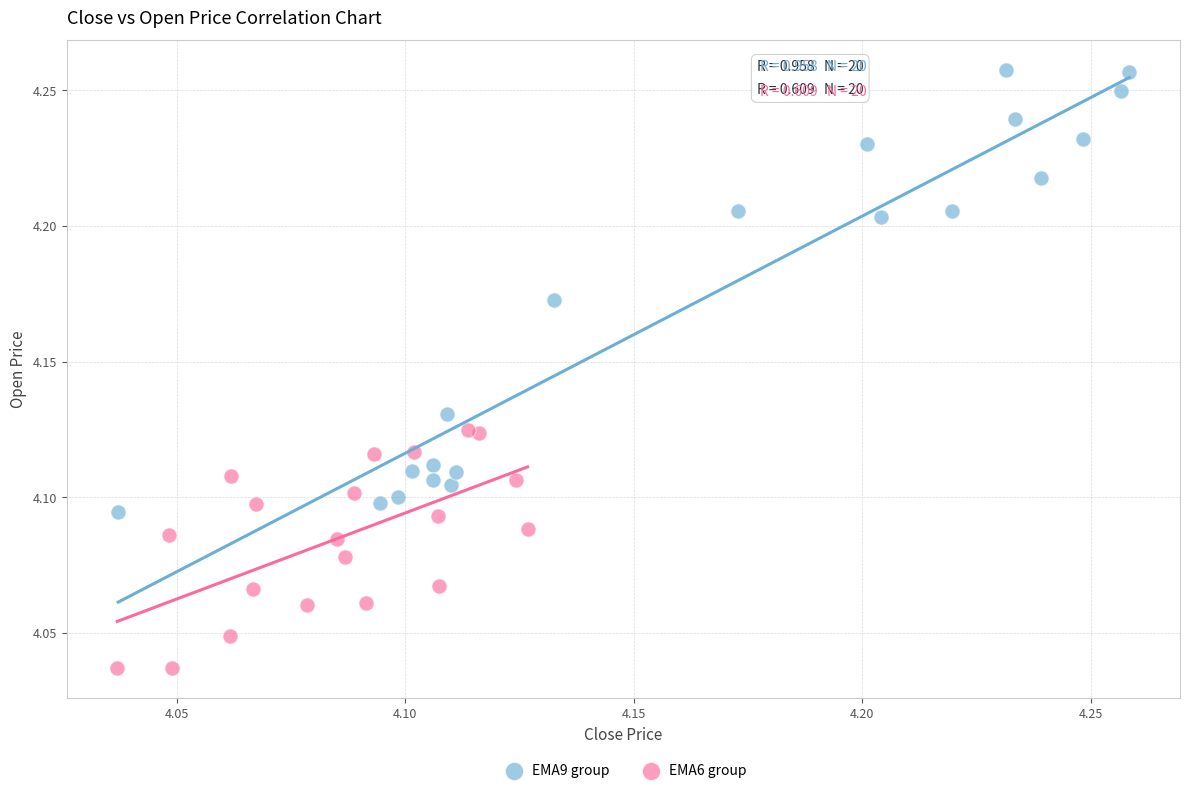

Which series has the largest Y range (max minus min)?

EMA9 group